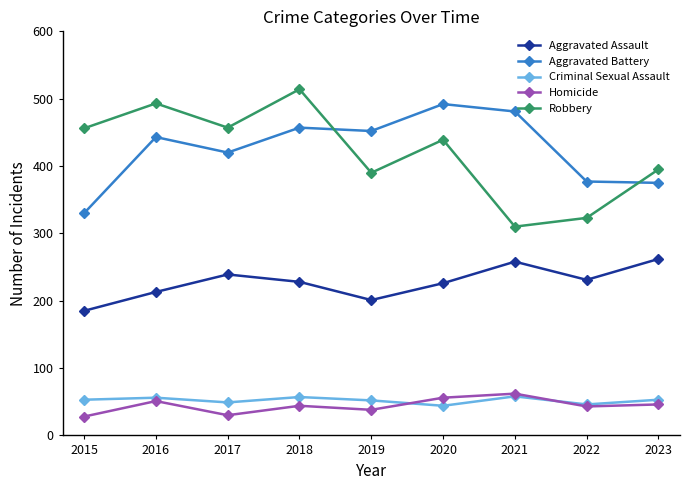

What are all the series names shown in the legend?

Aggravated Assault, Aggravated Battery, Criminal Sexual Assault, Homicide, Robbery